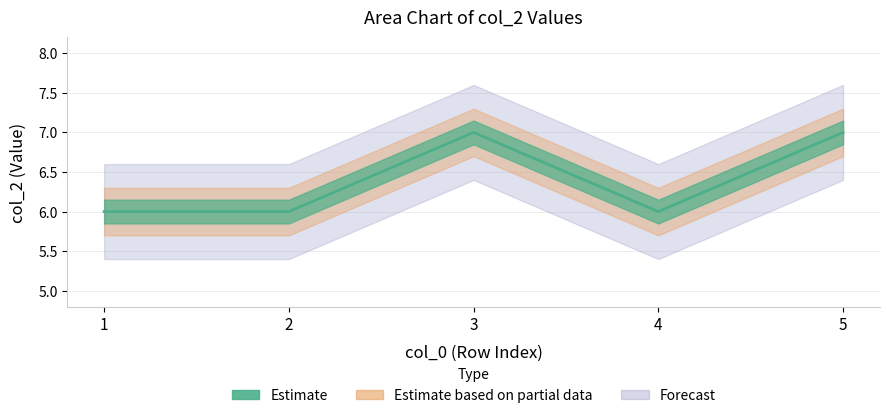

Is it true that the value at 2 is 2?

False